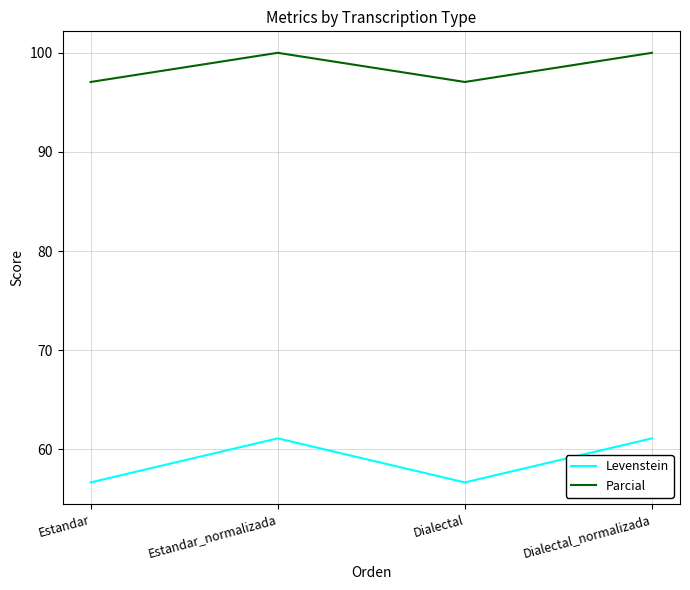

Which series has the largest total across all categories?

Parcial